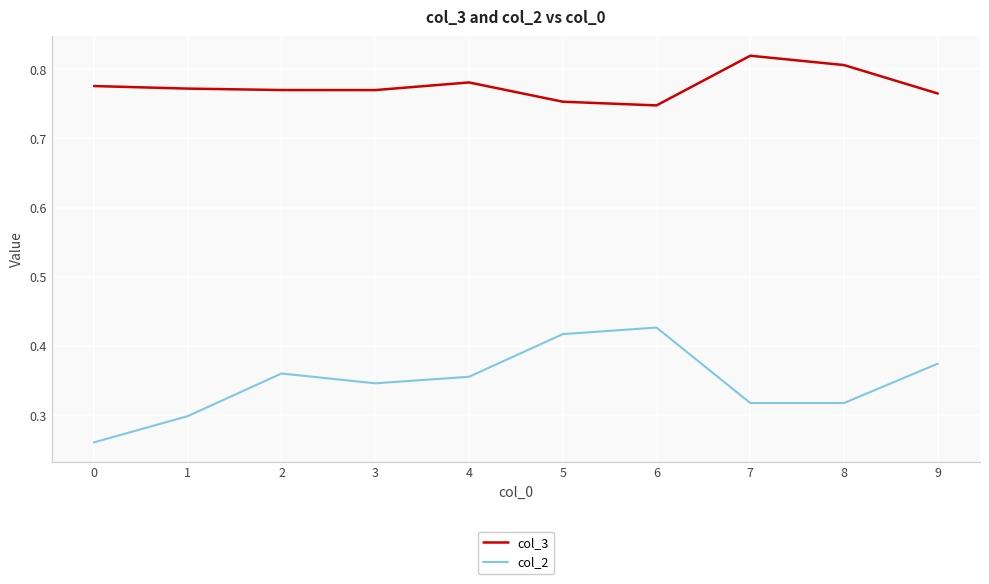

Which series has the largest range (max minus min)?

col_2